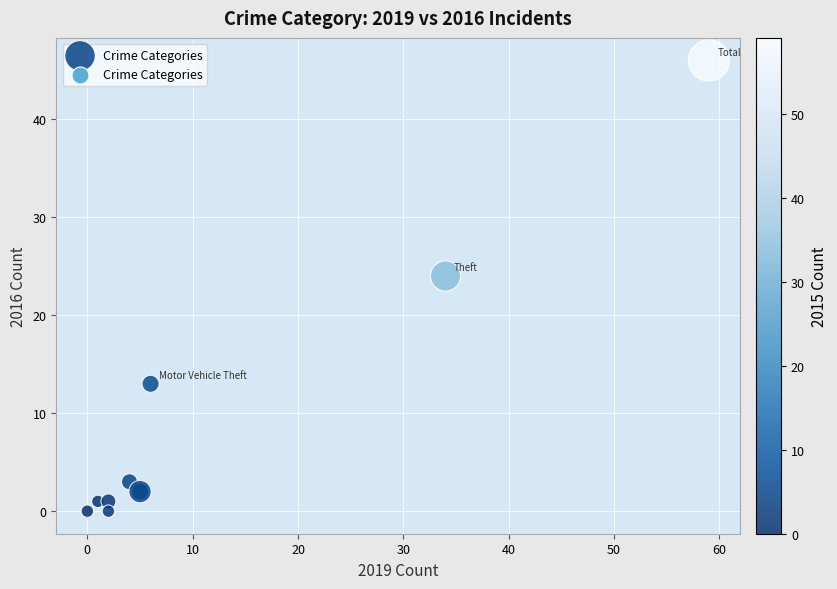

What Y value in the scatter plot is closest to 23?

24